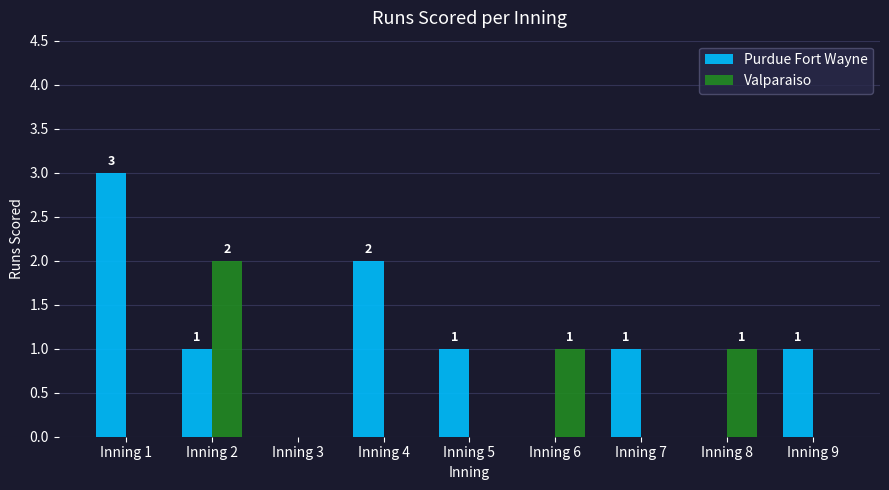

How many values in Purdue Fort Wayne are above zero?

6